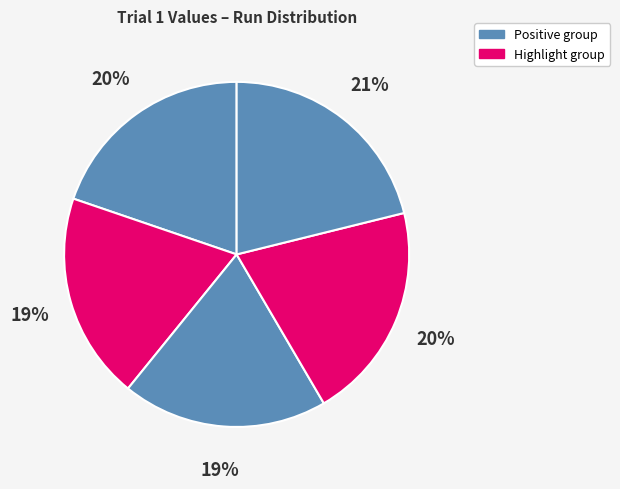

Count the number of slices in the pie.

5